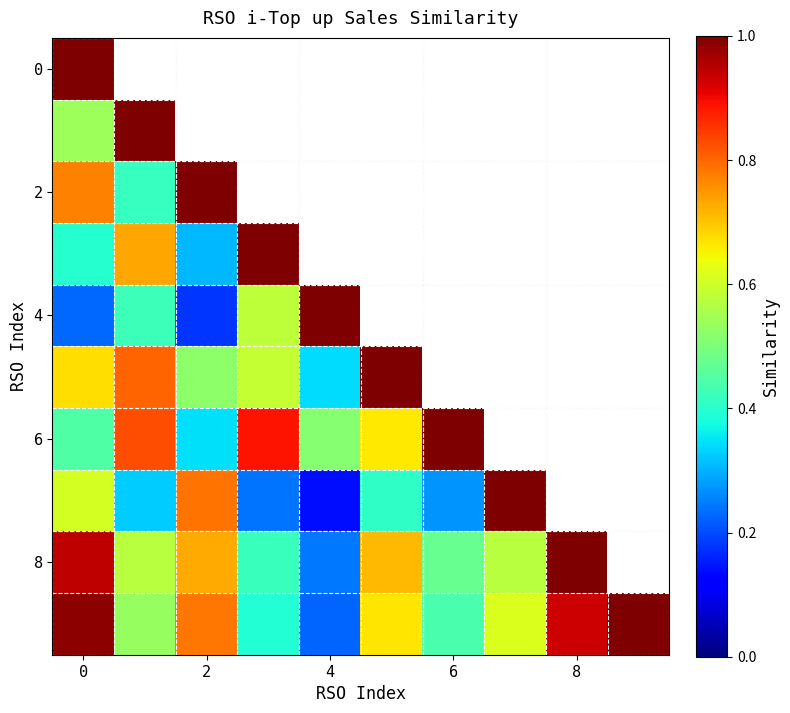

At which category is the sum across all series the highest?

8